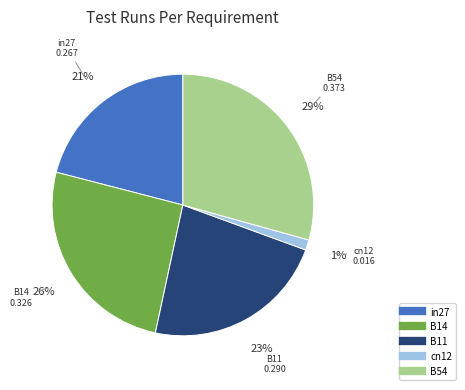

Which slice is the smallest?

cn12